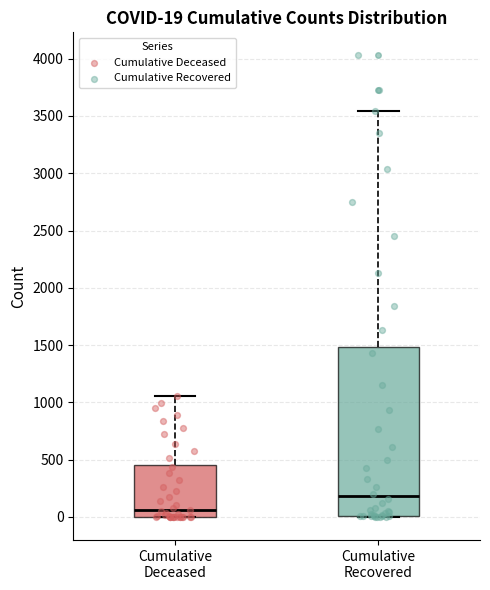

Which box's median line is the lowest?

Cumulative Deceased